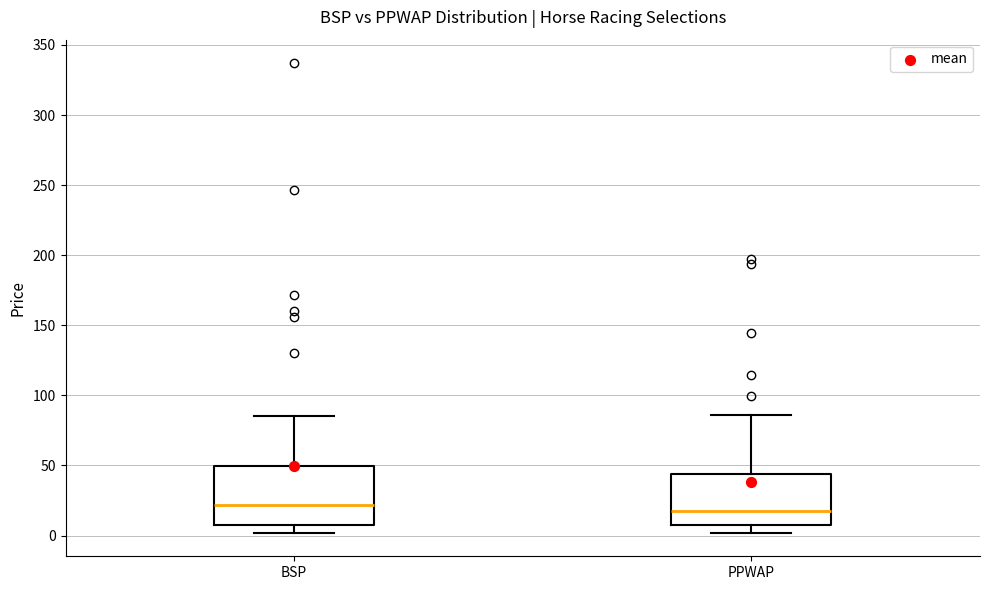

Reading left to right, transcribe this box plot: for each box, give where its median line is, the range the box spans, and where its two whiskers end, as read against the y-axis. The values are not printed on the chart, so give them approximately, as read against the axis.

BSP: median 20, box 10 to 50, whiskers 0 to 85
PPWAP: median 15, box 5 to 45, whiskers 0 to 85